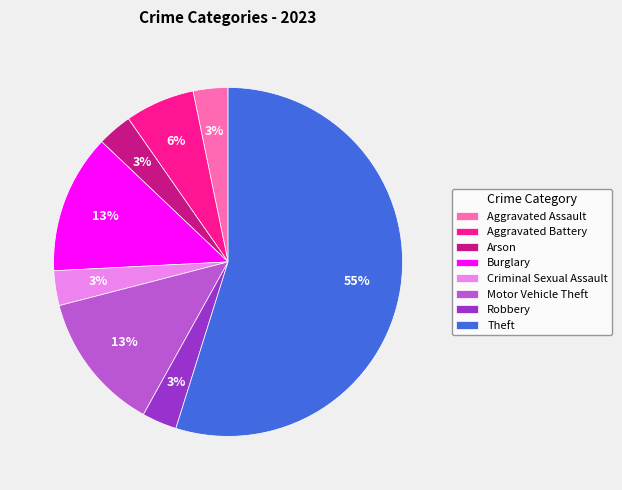

Between Burglary and Aggravated Battery, which is larger?

Burglary